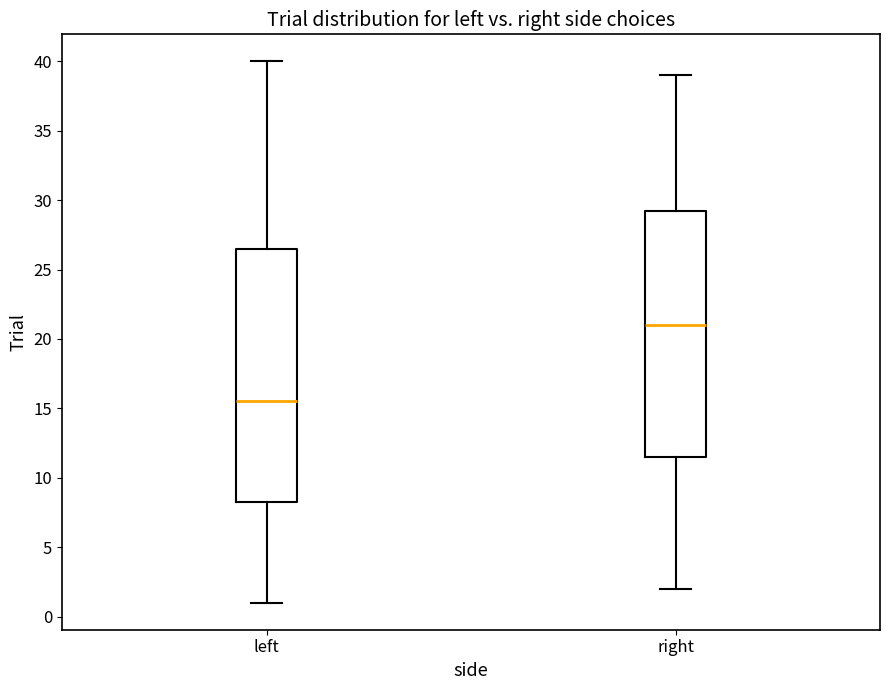

Which box's median line is the lowest?

left